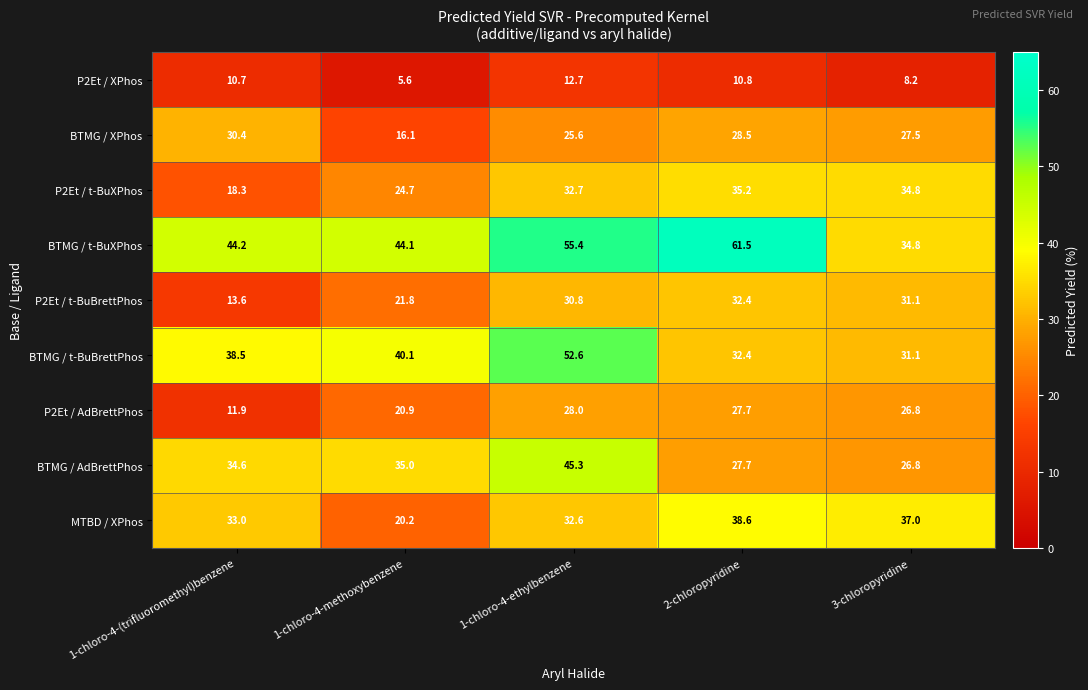

The P2Et / t-BuXPhos series shows 33.2 at 1-chloro-4-methoxybenzene. True or false?

False